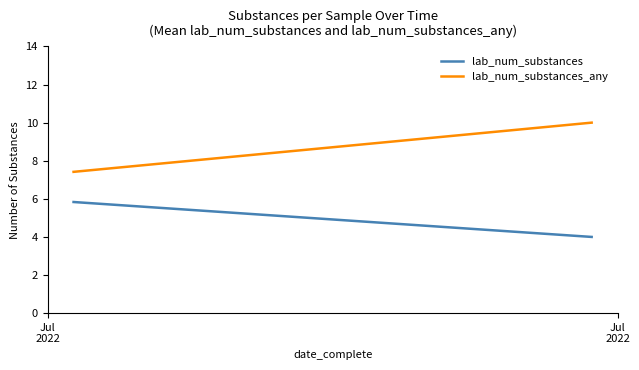

Reading right to left, list all the values displayed in this chart.

lab_num_substances: 4.0	5.8
lab_num_substances_any: 10.0	7.4